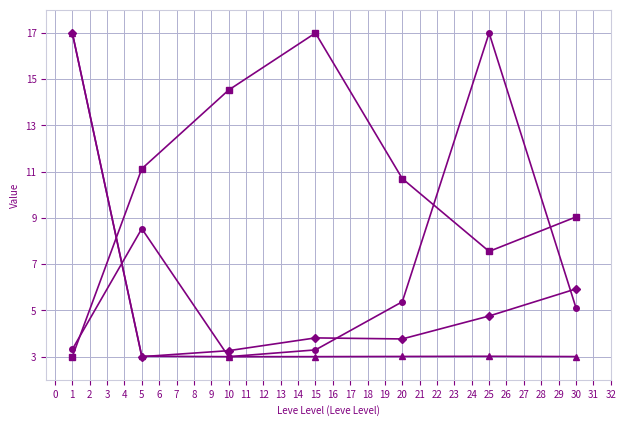

What is the total value across all series at 20?

22.9